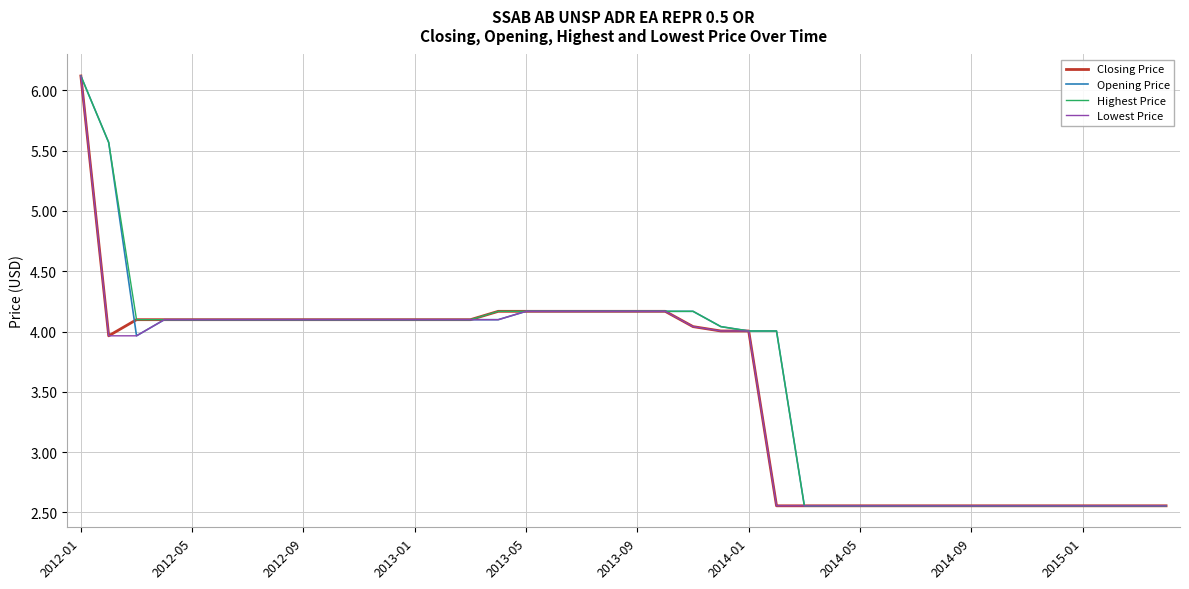

What is the maximum value shown in the chart?

6.1